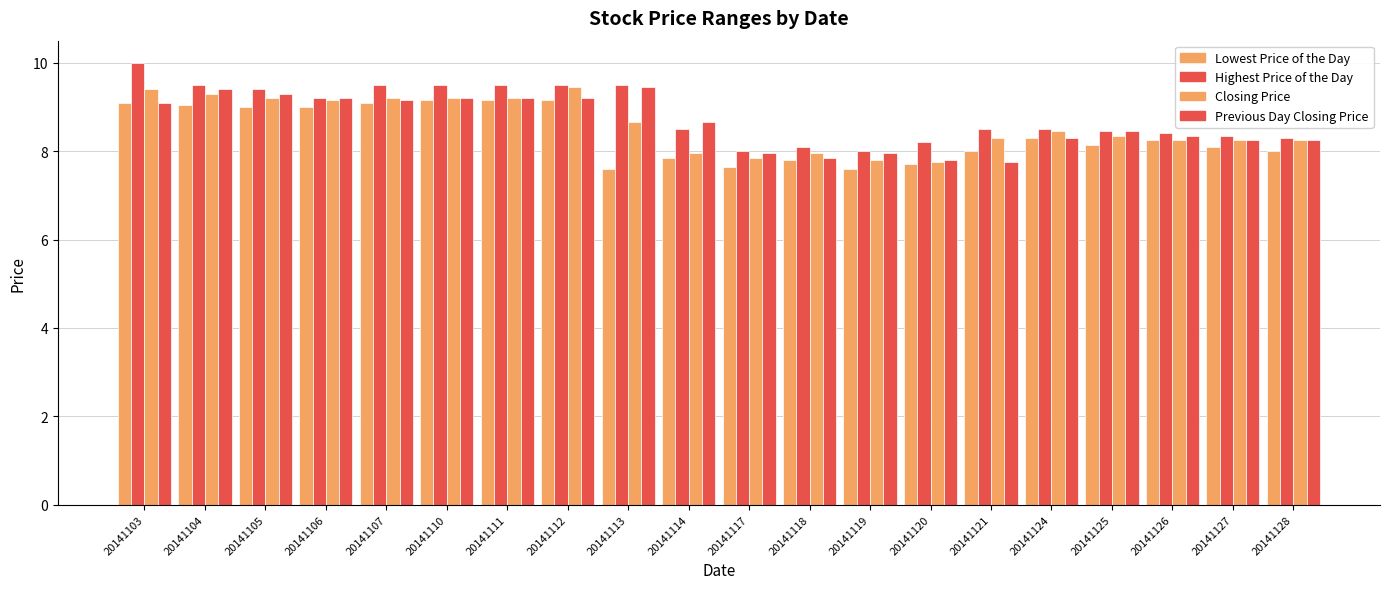

What is the sum of the Lowest Price of the Day values at 20141120 and 20141111?

16.9